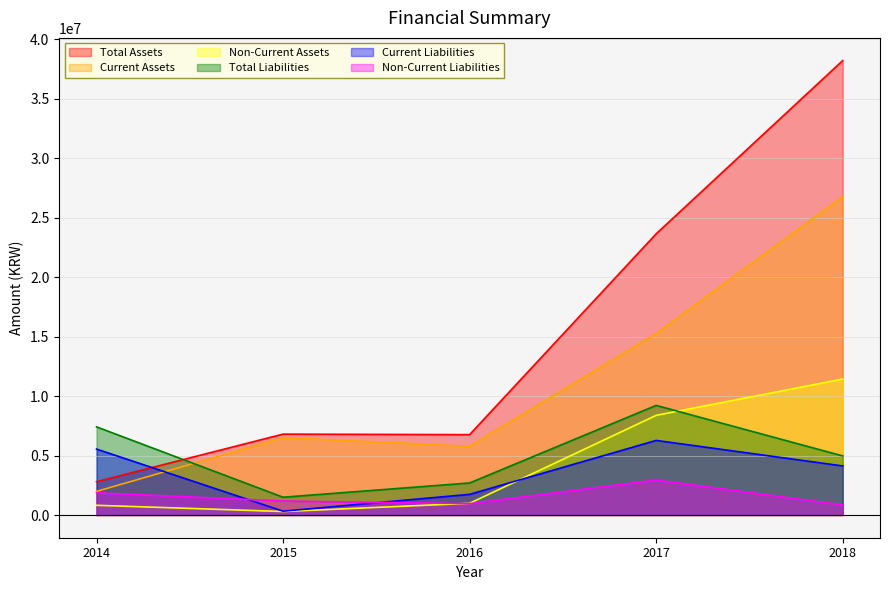

How many lines are shown in the chart?

6